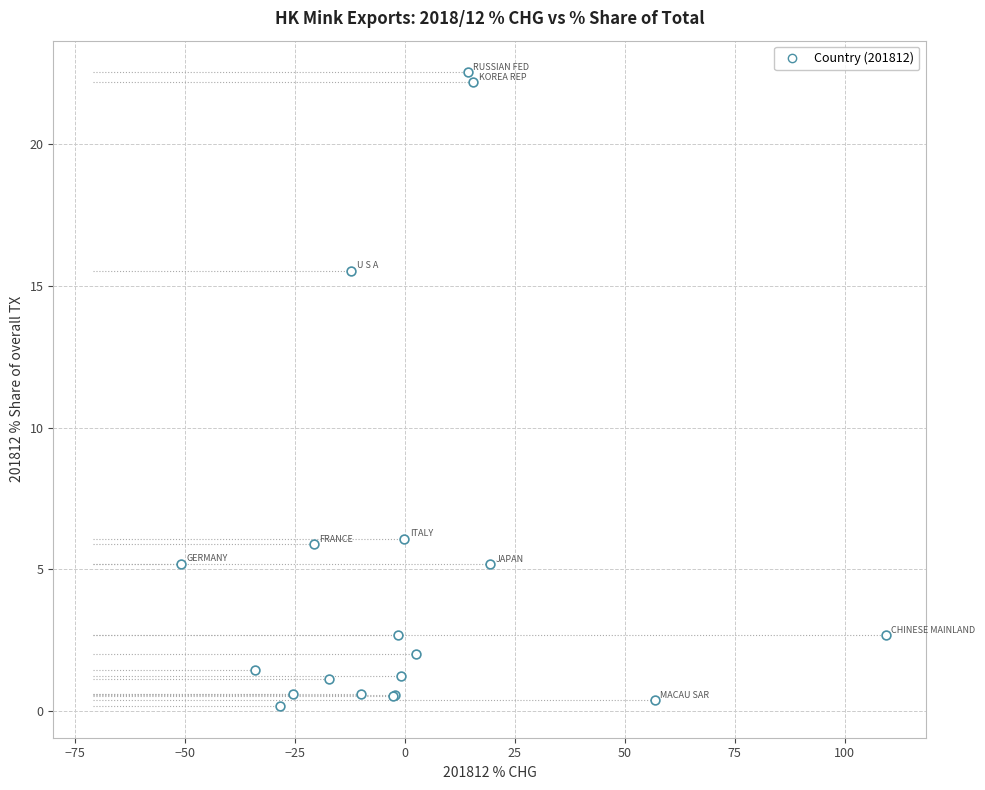

What Y value in the scatter plot is closest to 11?

15.5